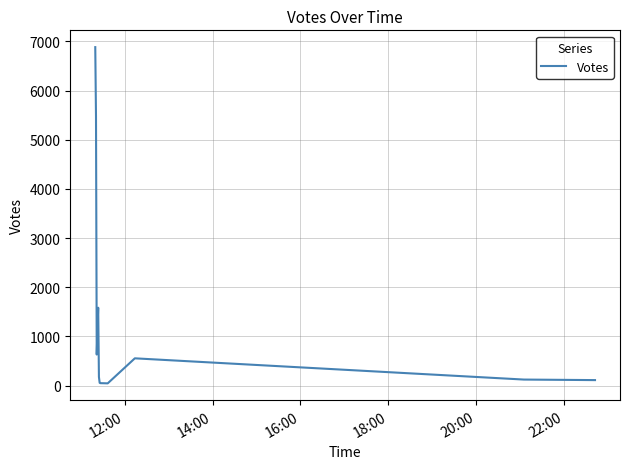

What is the difference between the maximum and minimum values?

6838